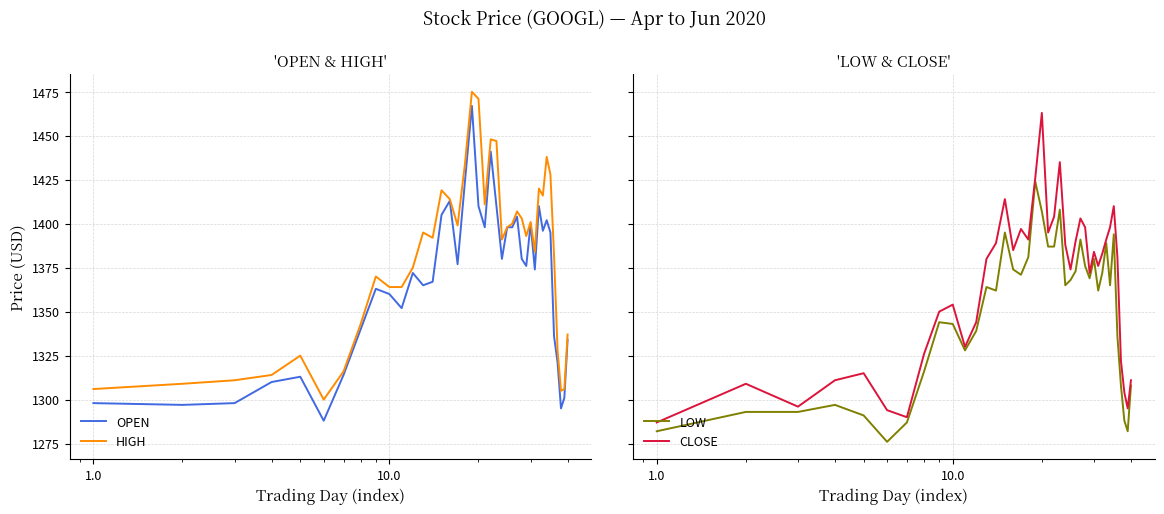

What is the lowest value of the HIGH series?

1300